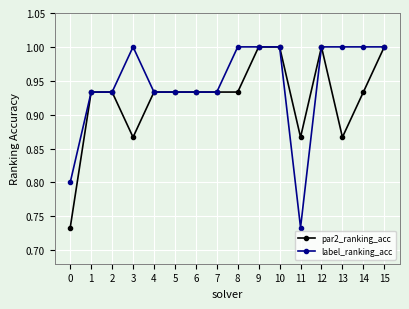

Where is the first local minimum for par2_ranking_acc?

3